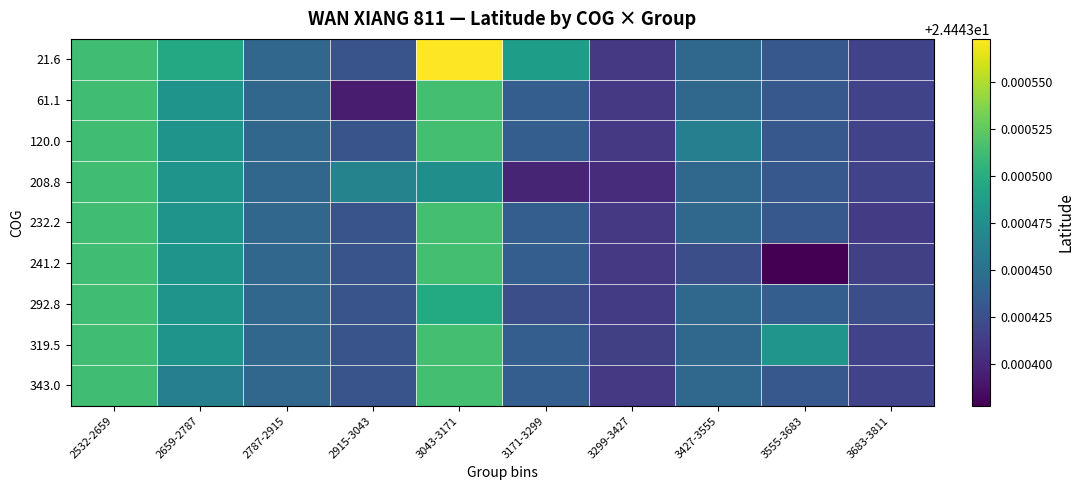

At which category is the sum across all series the highest?

3043-3171